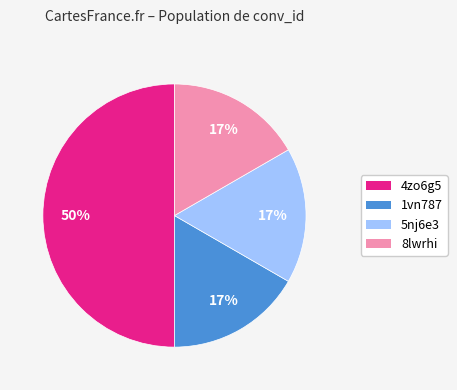

To the nearest percent, what is the difference between the largest and smallest slice percentages?

33%